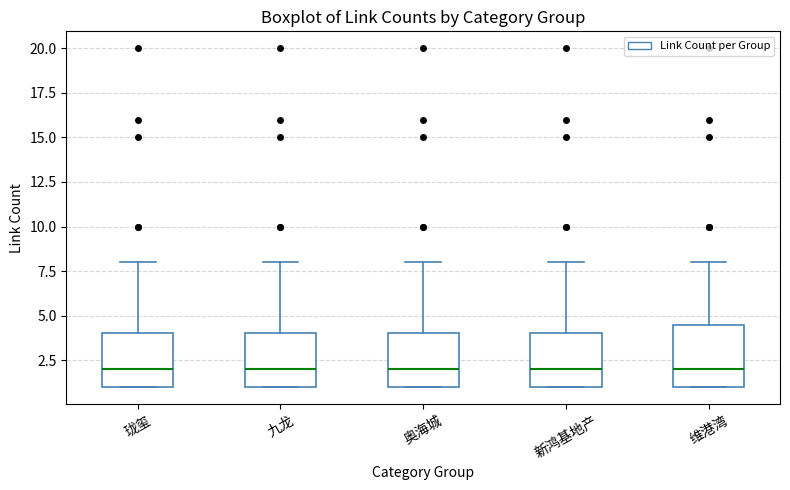

Reading left to right, transcribe this box plot: for each box, give where its median line is, the range the box spans, and where its two whiskers end, as read against the y-axis. The values are not printed on the chart, so give them approximately, as read against the axis.

珑玺: median 2.0, box 1.0 to 4.0, whiskers 1.0 to 8.0
九龙: median 2.0, box 1.0 to 4.0, whiskers 1.0 to 8.0
奥海城: median 2.0, box 1.0 to 4.0, whiskers 1.0 to 8.0
新鸿基地产: median 2.0, box 1.0 to 4.0, whiskers 1.0 to 8.0
维港湾: median 2.0, box 1.0 to 4.5, whiskers 1.0 to 8.0